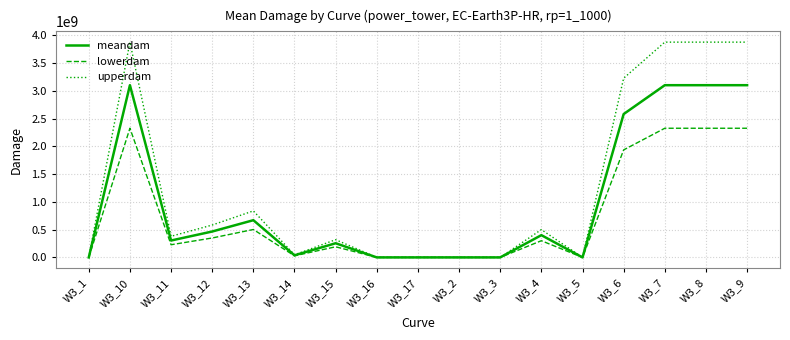

What is the maximum value for lowerdam?

2326908105.8